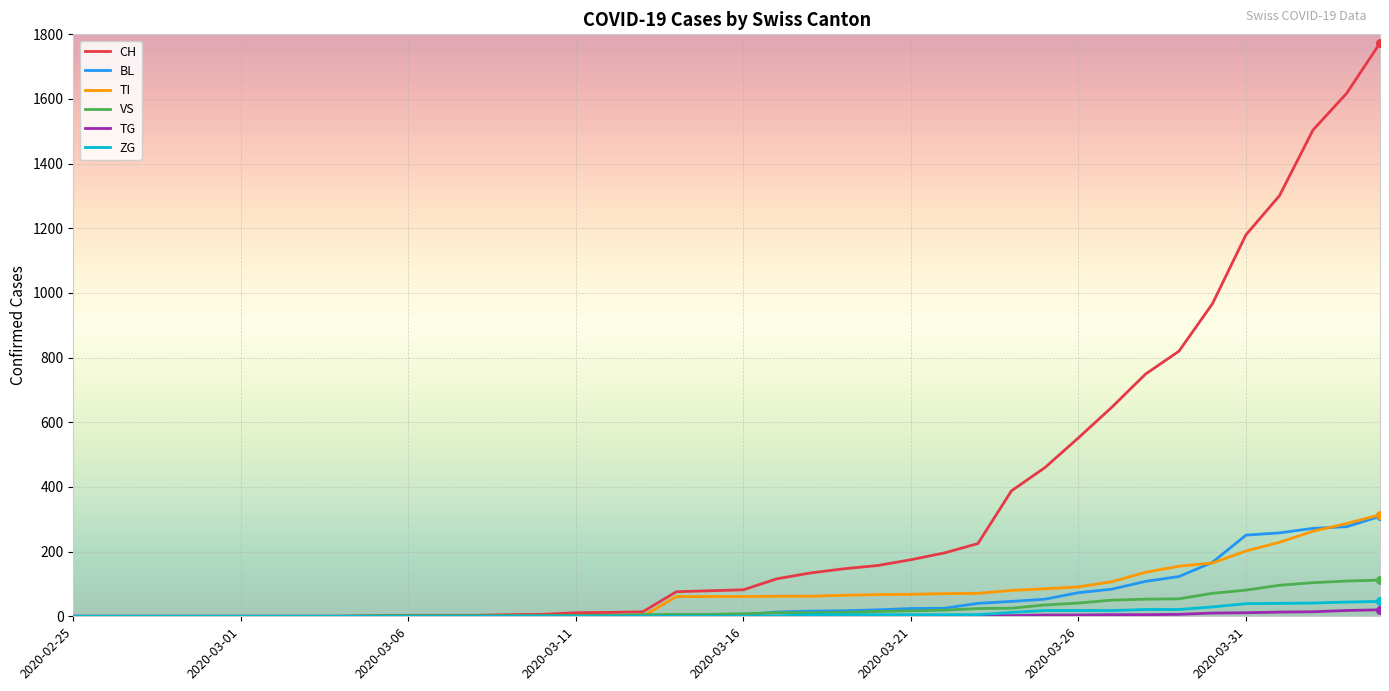

Which series has the largest total across all categories?

CH